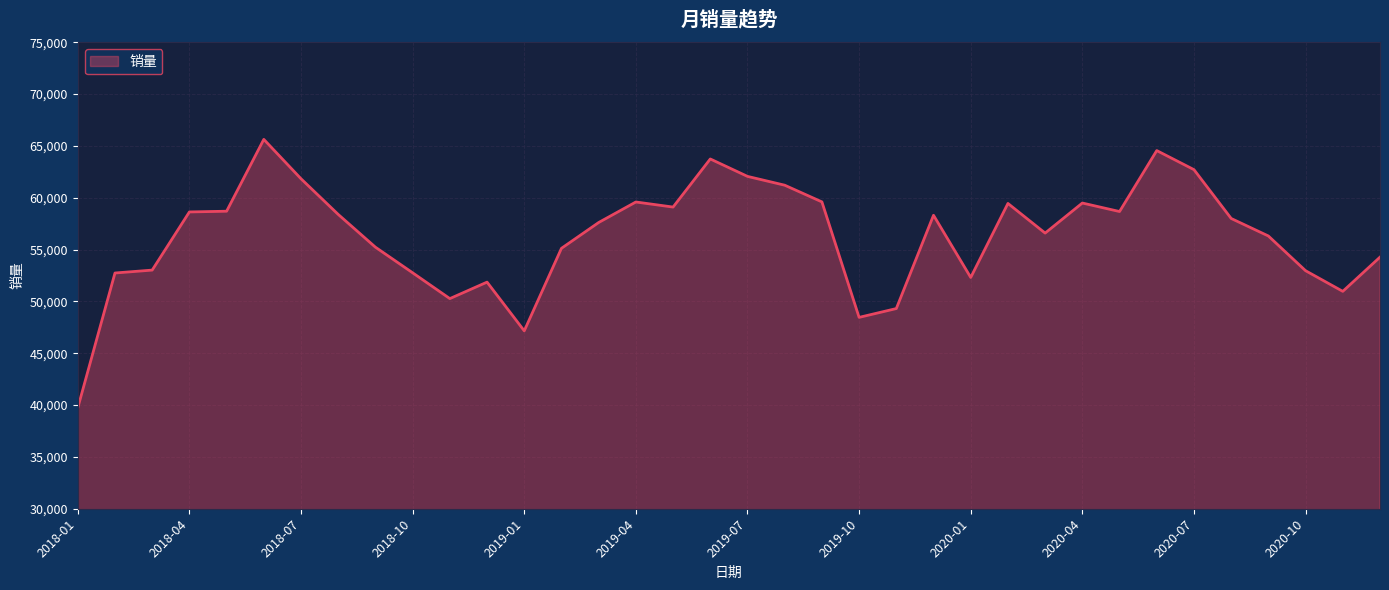

What is the average value?

56287